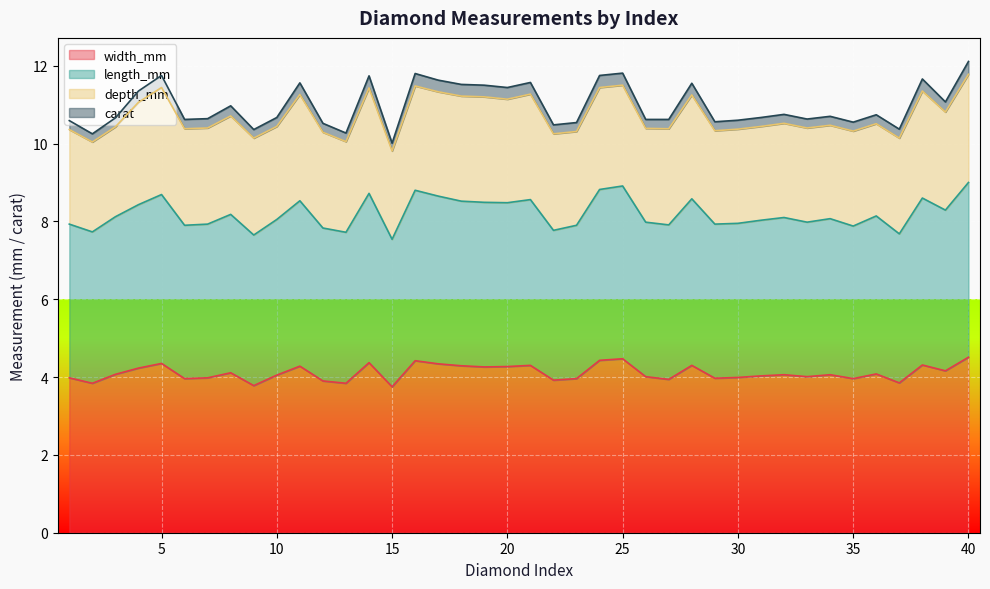

True or false: length_mm and carat intersect in this chart.

False